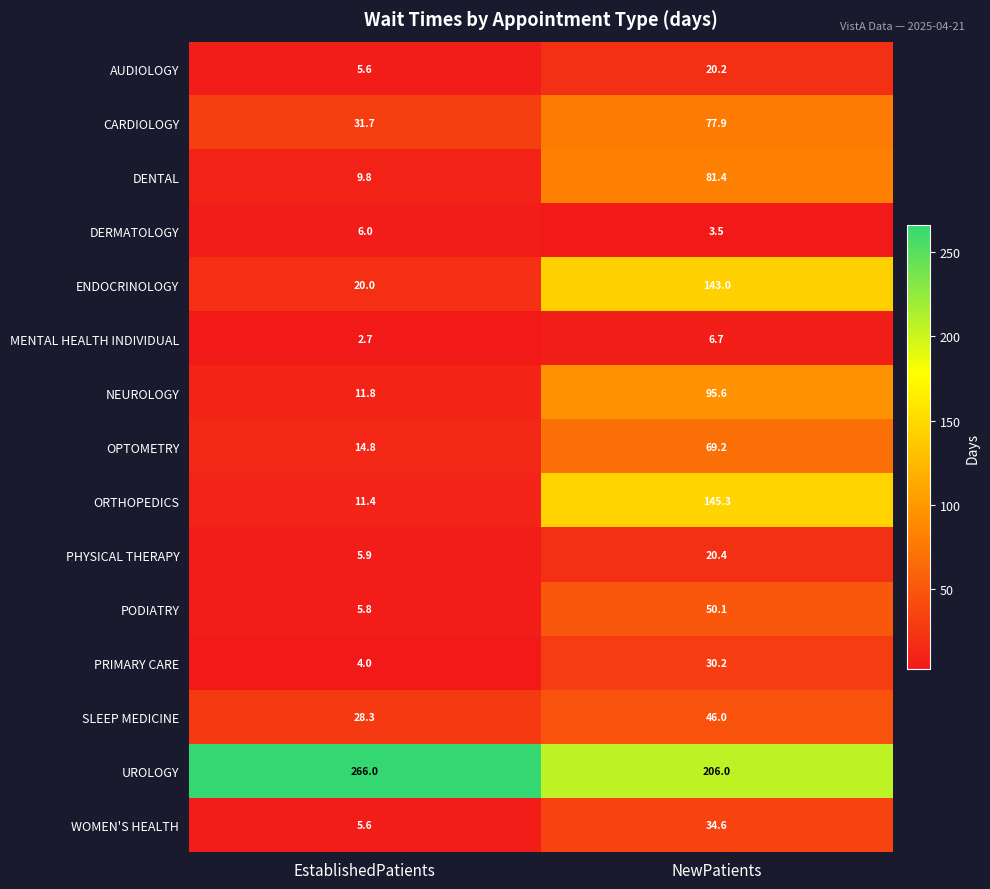

Read the SLEEP MEDICINE value at EstablishedPatients.

28.3